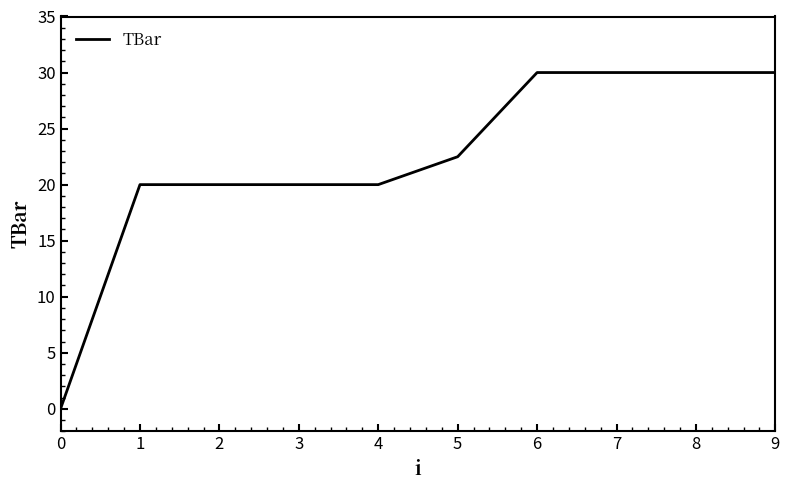

What is the difference between the values at 5 and 7?

7.5